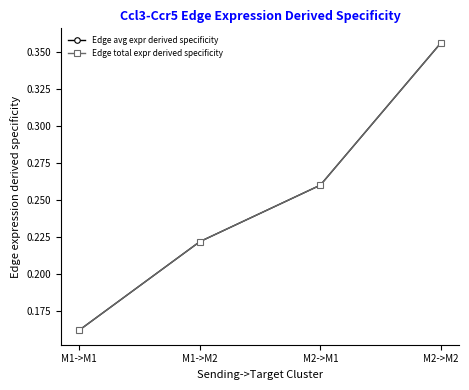

What is the average value of the Edge total expr derived specificity series?

0.2